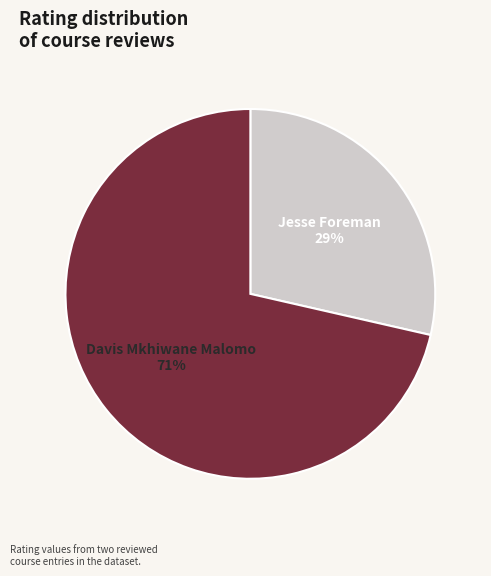

Is the sum of Jesse Foreman and Davis Mkhiwane Malomo greater than half?

Yes